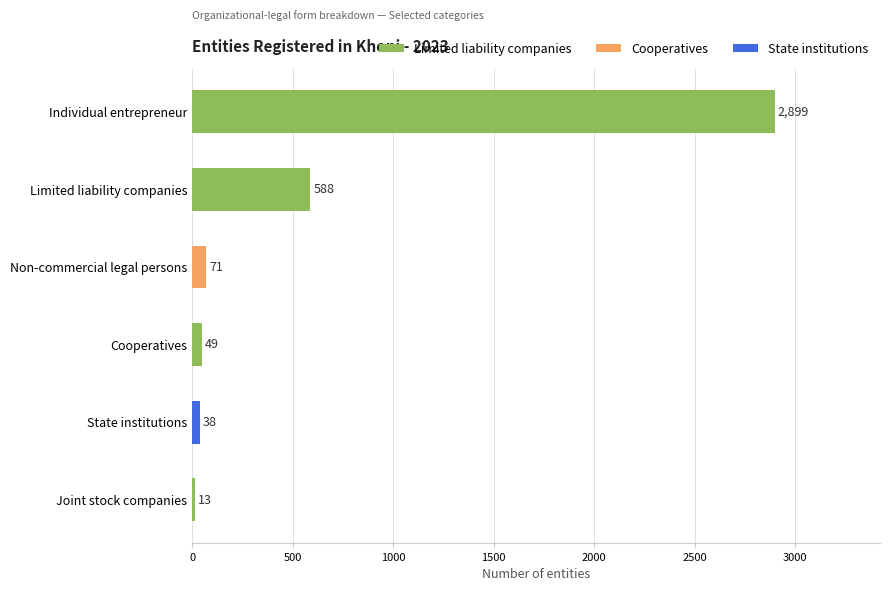

True or false: the data shows 2899 at Individual entrepreneur.

True